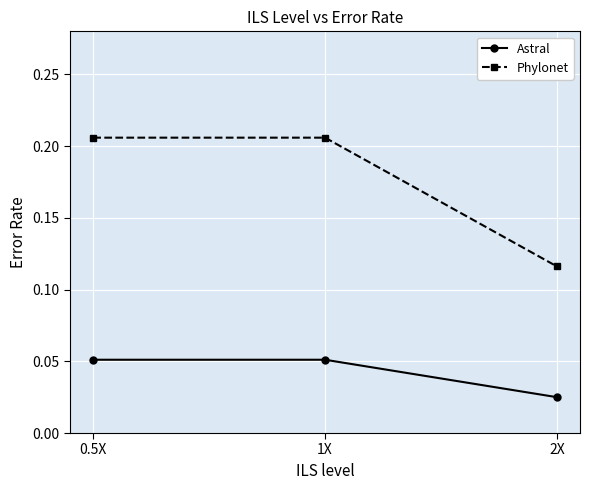

Between 0.5X and 2X, which series saw the biggest shift?

Phylonet